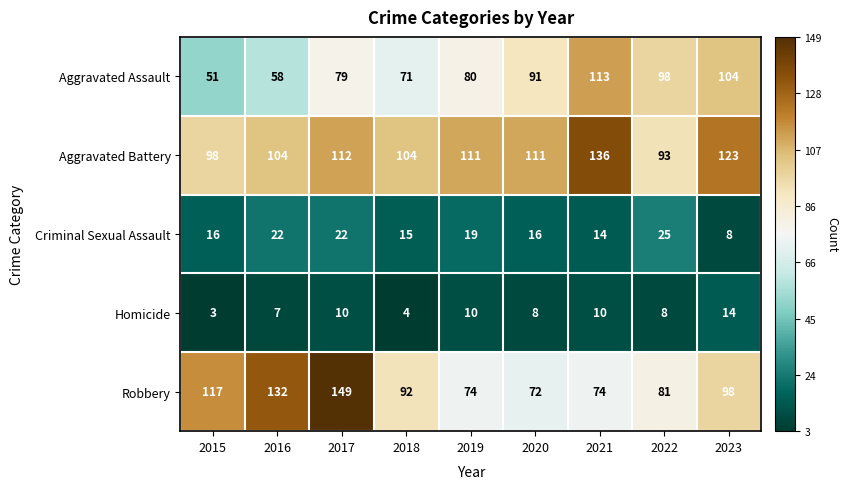

What value does the Robbery series have at 2023?

98